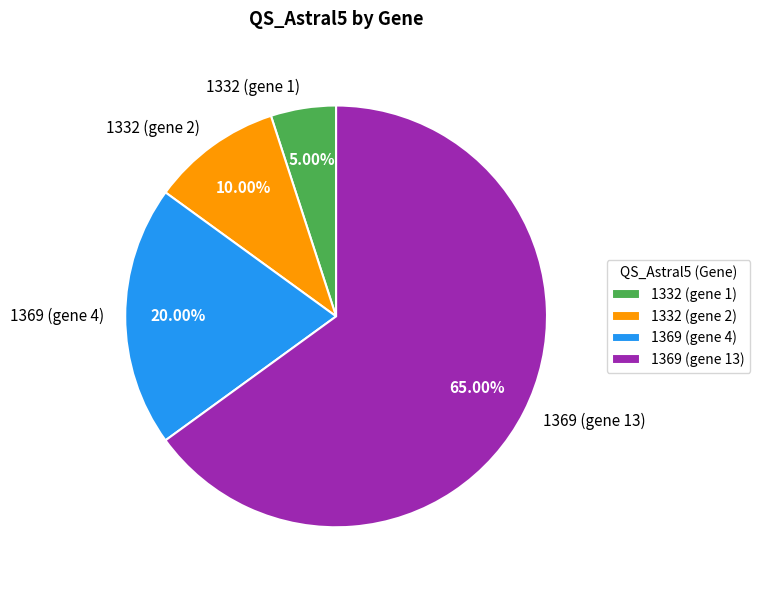

How many segments does this pie chart have?

4